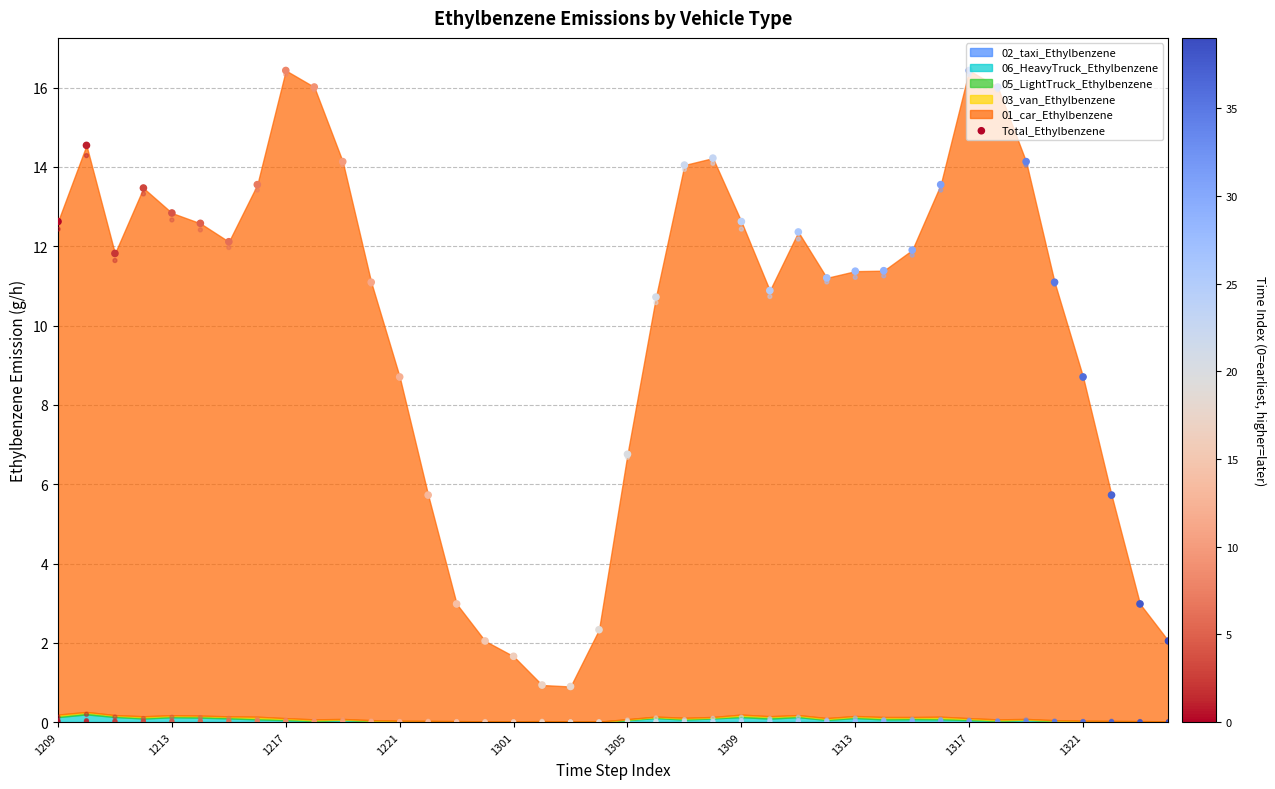

What is the ratio of the value at 1209 to the value at 1309?

1.0